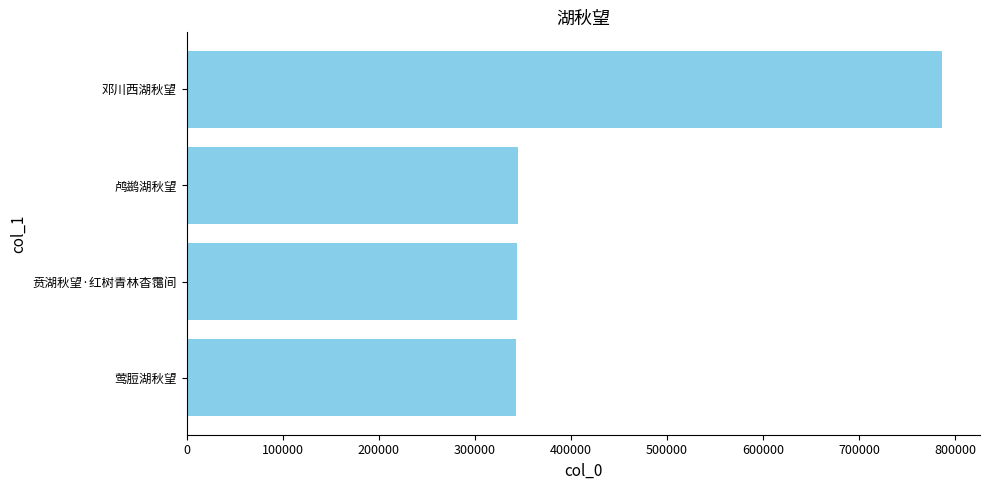

What is the difference between the maximum and minimum values?

443642